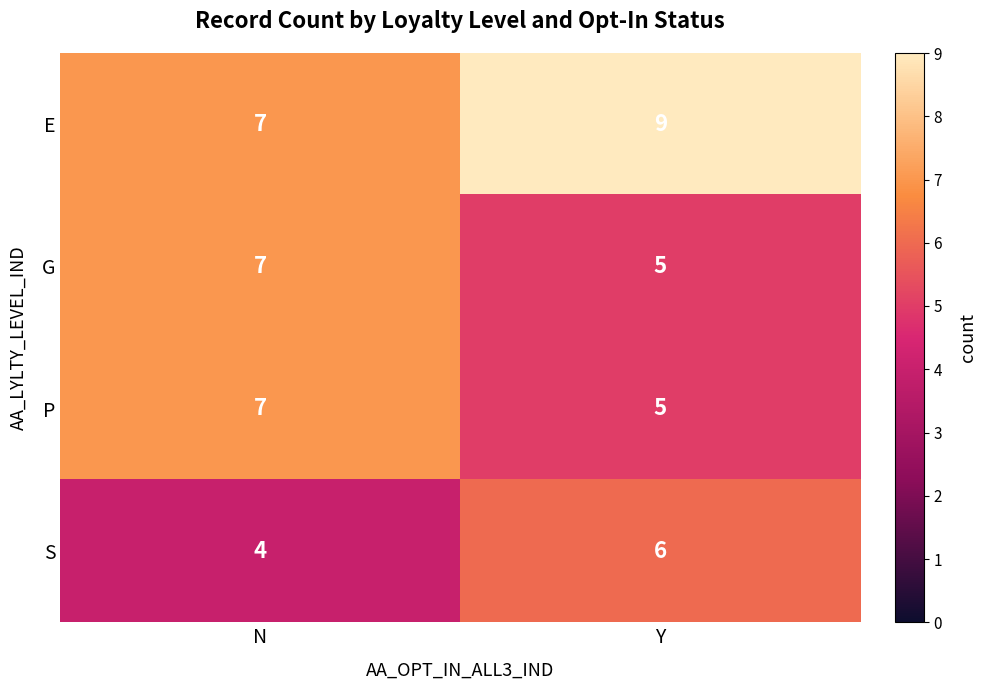

What is the total value across all series at Y?

25